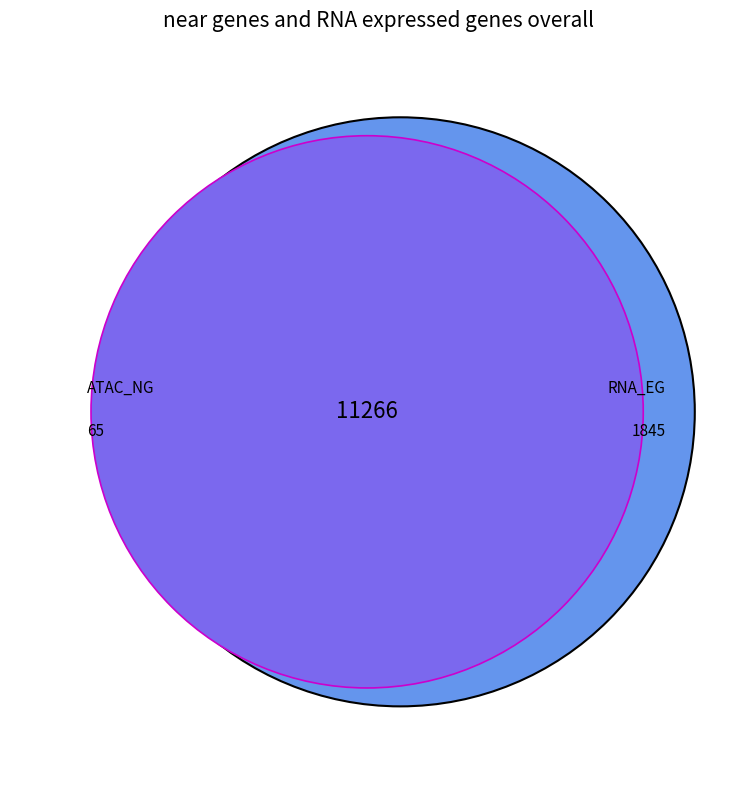

True or false: 0.1 accounts for 1% of the total.

False